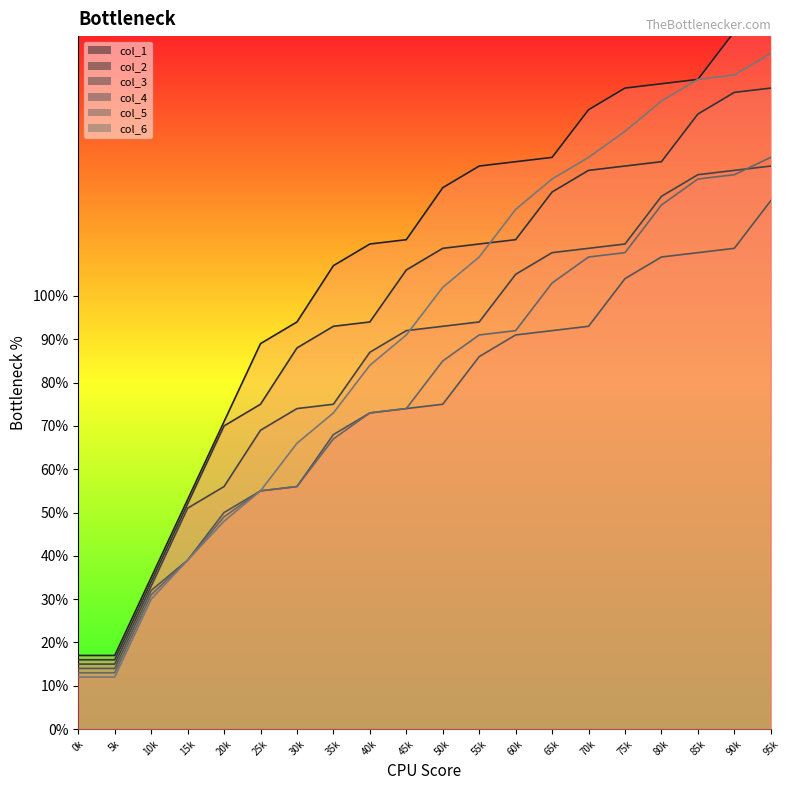

Which category has the highest value in the col_5 series?

95k